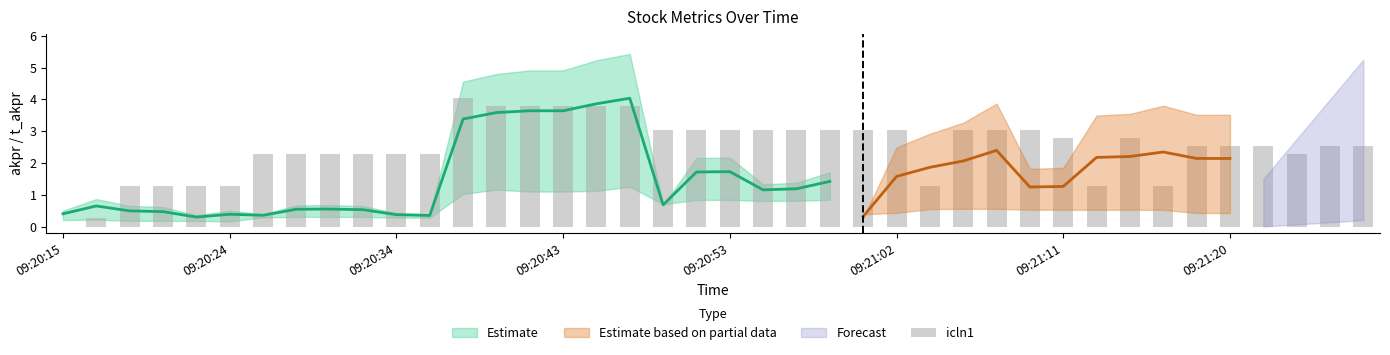

Read the value at 14.

3.8